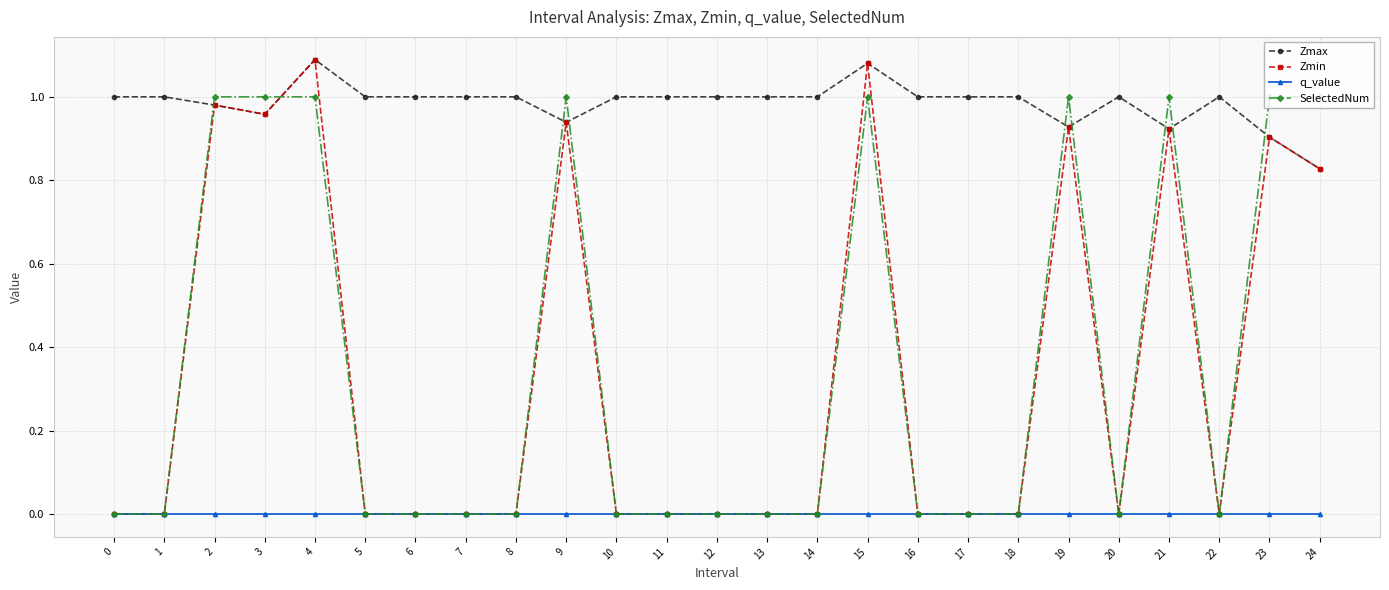

Which series has the widest spread of values?

Zmin